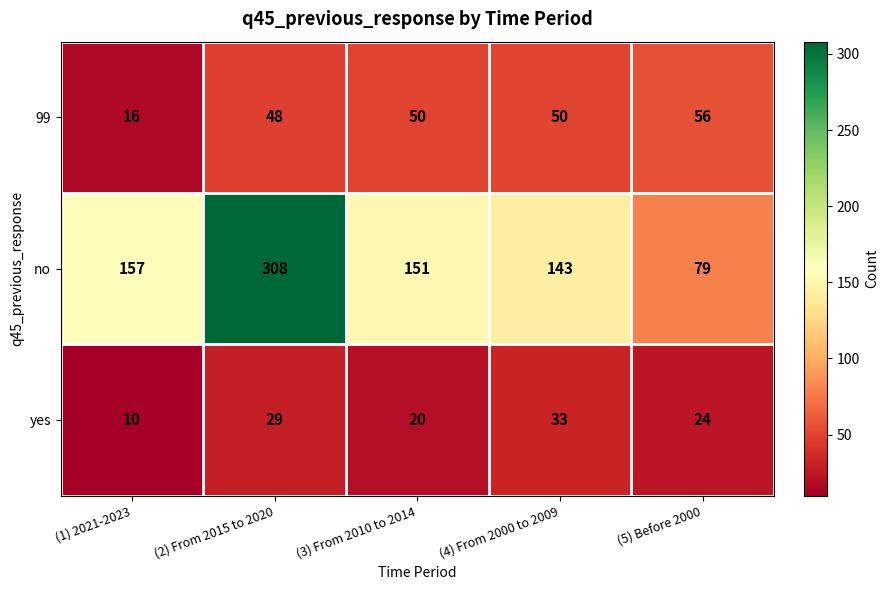

True or false: 99 has a value of 26 at (2) From 2015 to 2020.

False